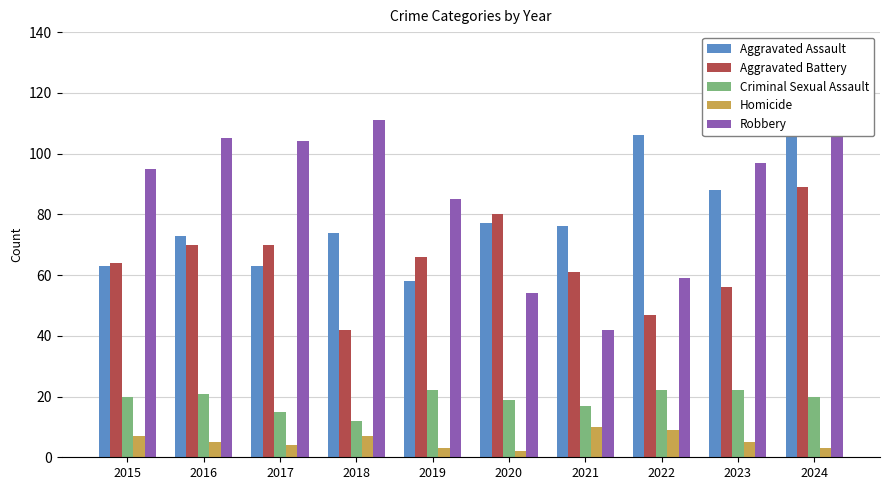

What is the maximum value shown in the chart?

116